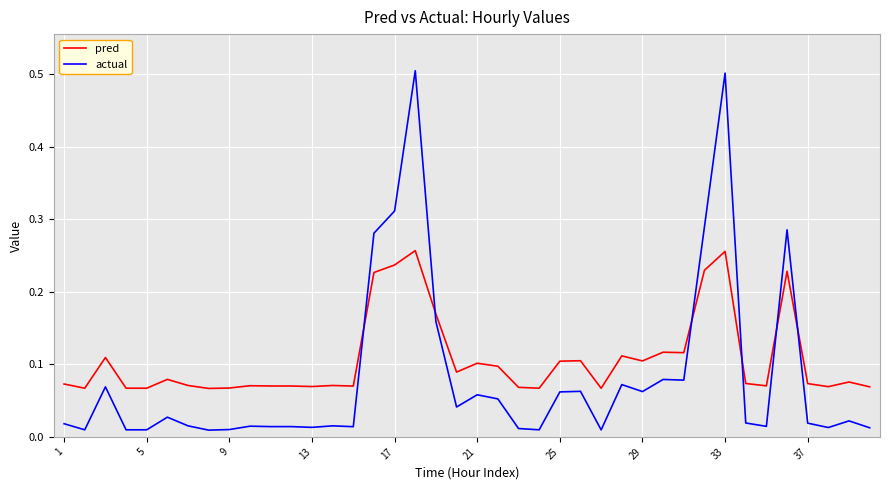

What is the greatest value displayed?

0.5